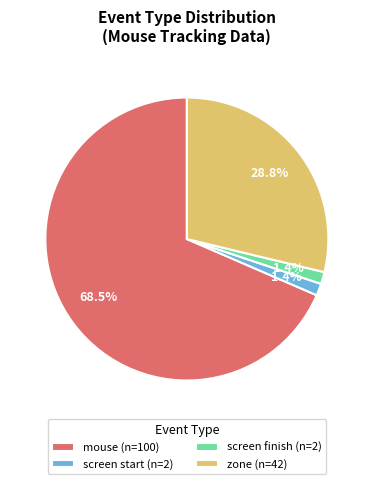

What portion of the pie excludes screen start (n=2)?

98.6%